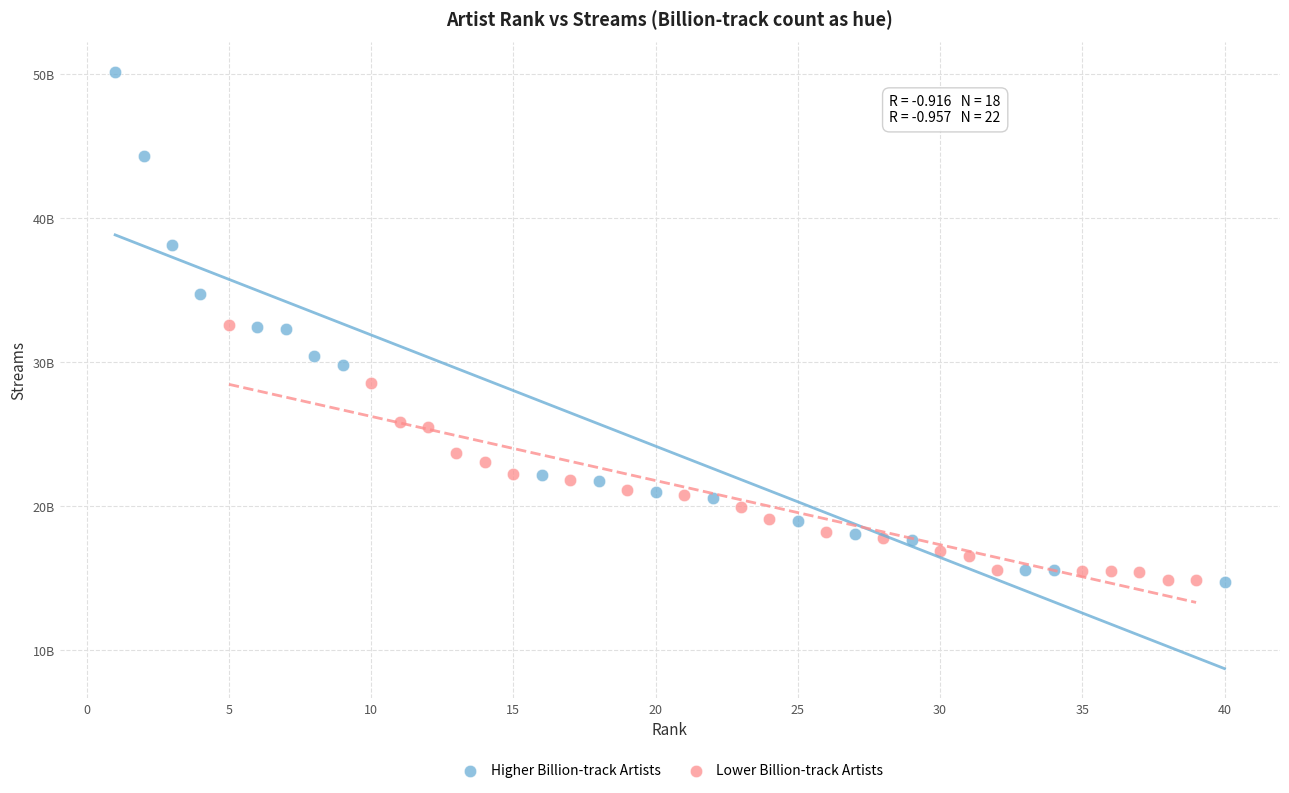

Which series has the largest Y range (max minus min)?

Higher Billion-track Artists